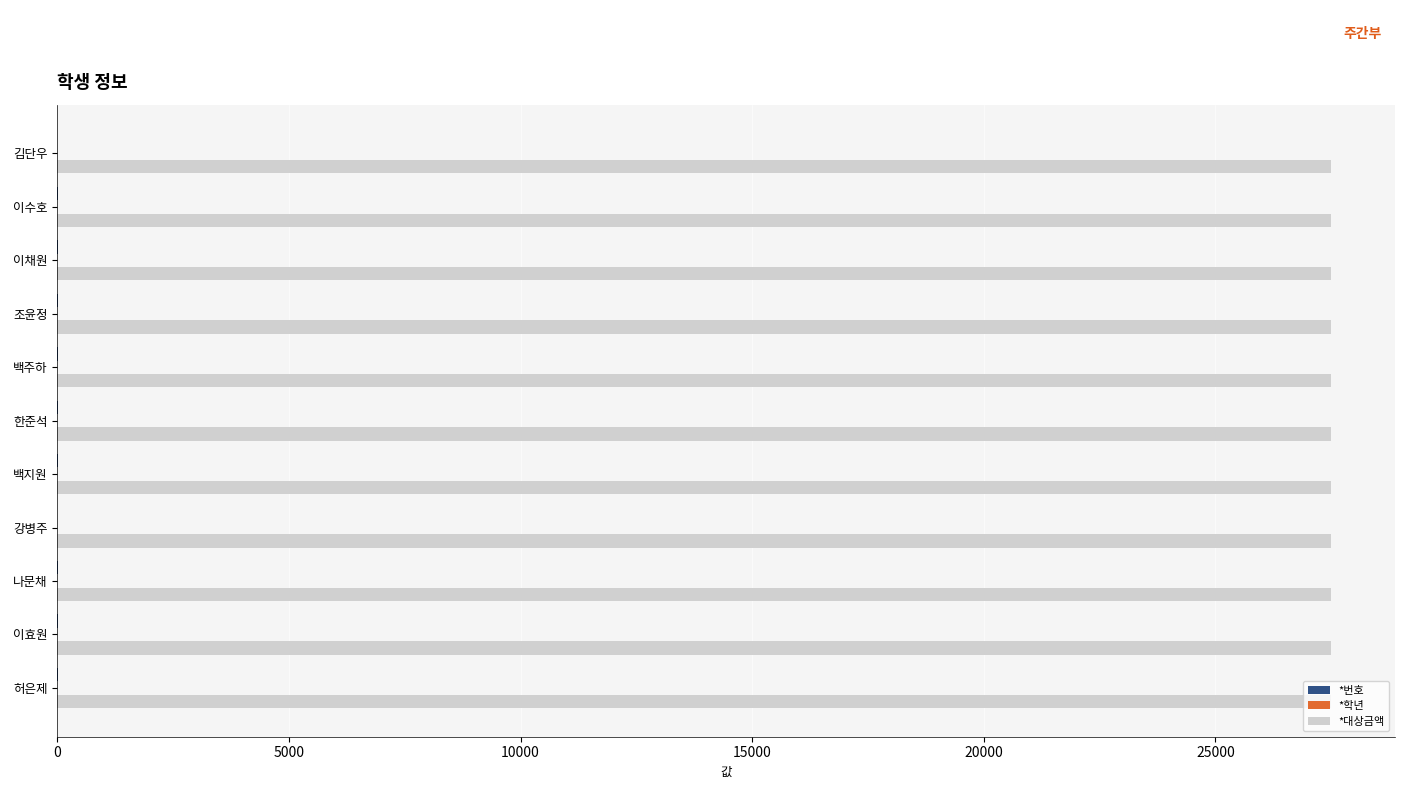

What is the greatest value displayed?

27500